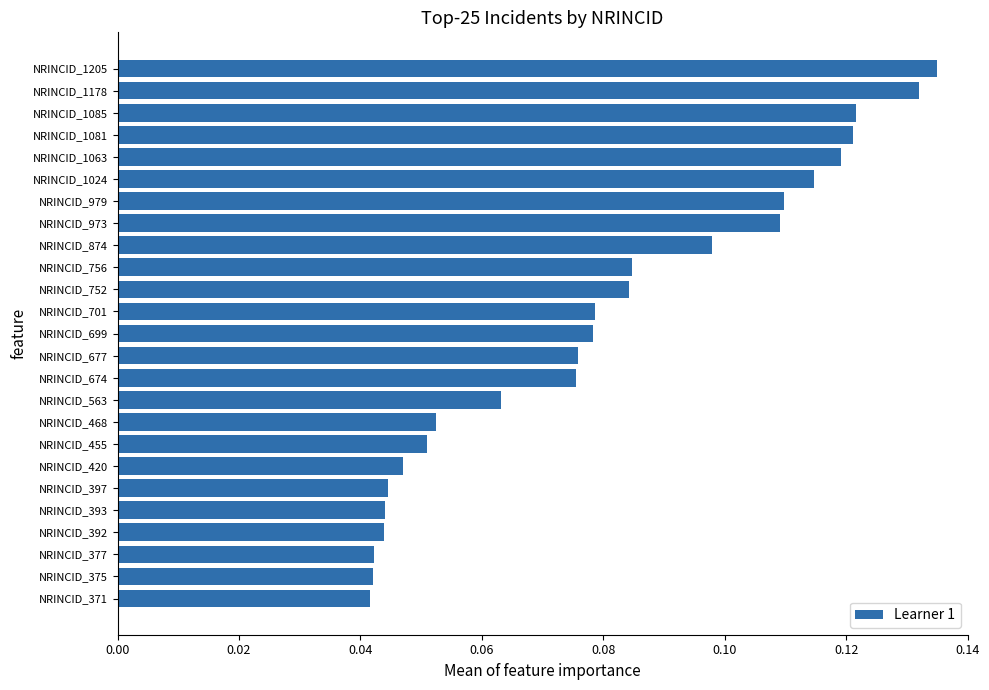

How many values are between 0 and 1?

25